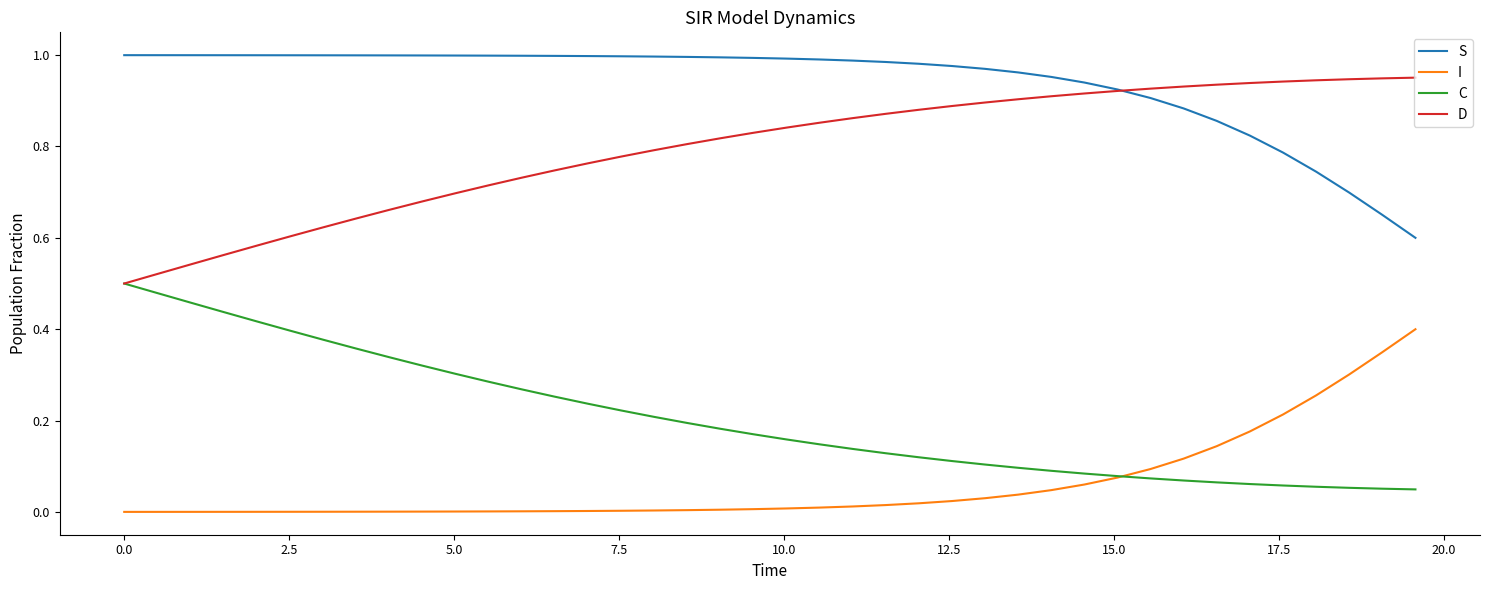

Rank the series by their maximum value, from lowest to highest.

I, C, D, S